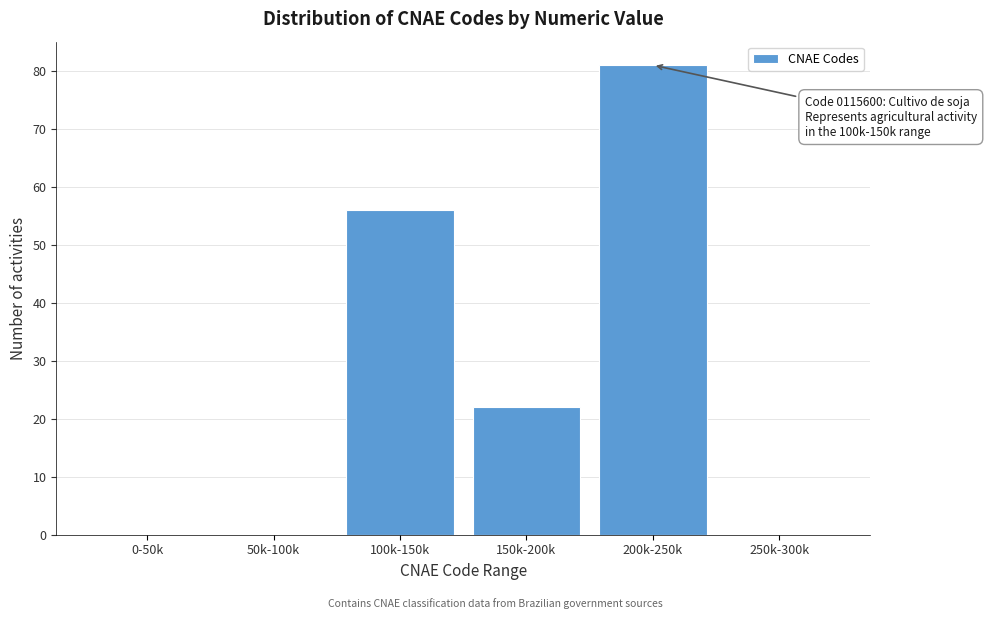

Reading left to right, extract all data points from this chart.

0-50k=0	50k-100k=0	100k-150k=56	150k-200k=22	200k-250k=81	250k-300k=0